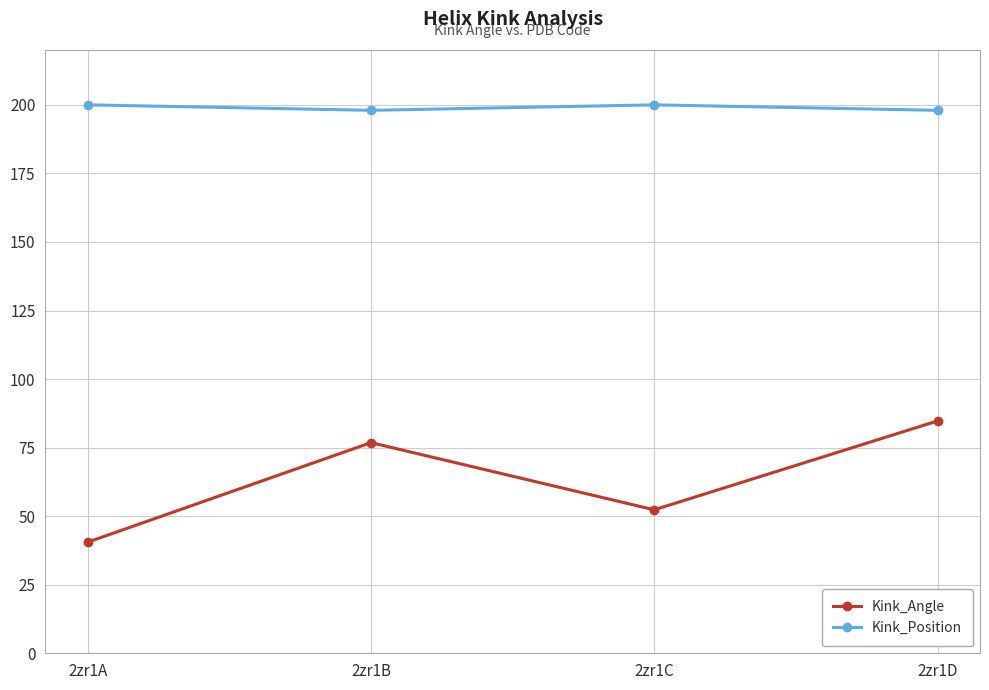

What is the maximum value for Kink_Angle?

84.7